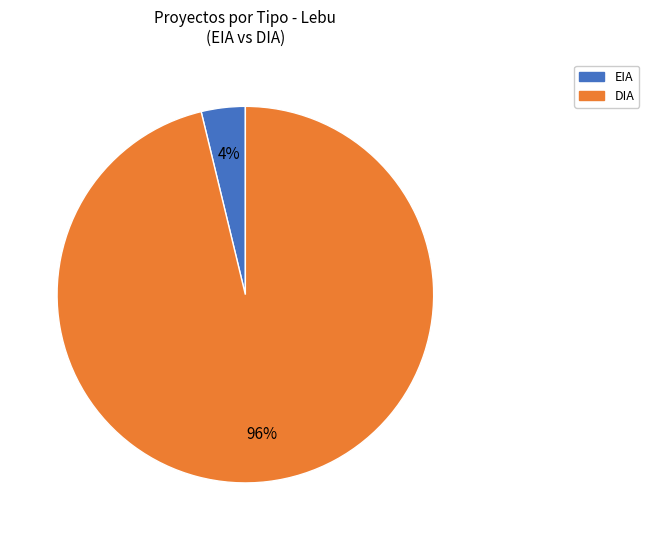

Between DIA and EIA, which is larger?

DIA